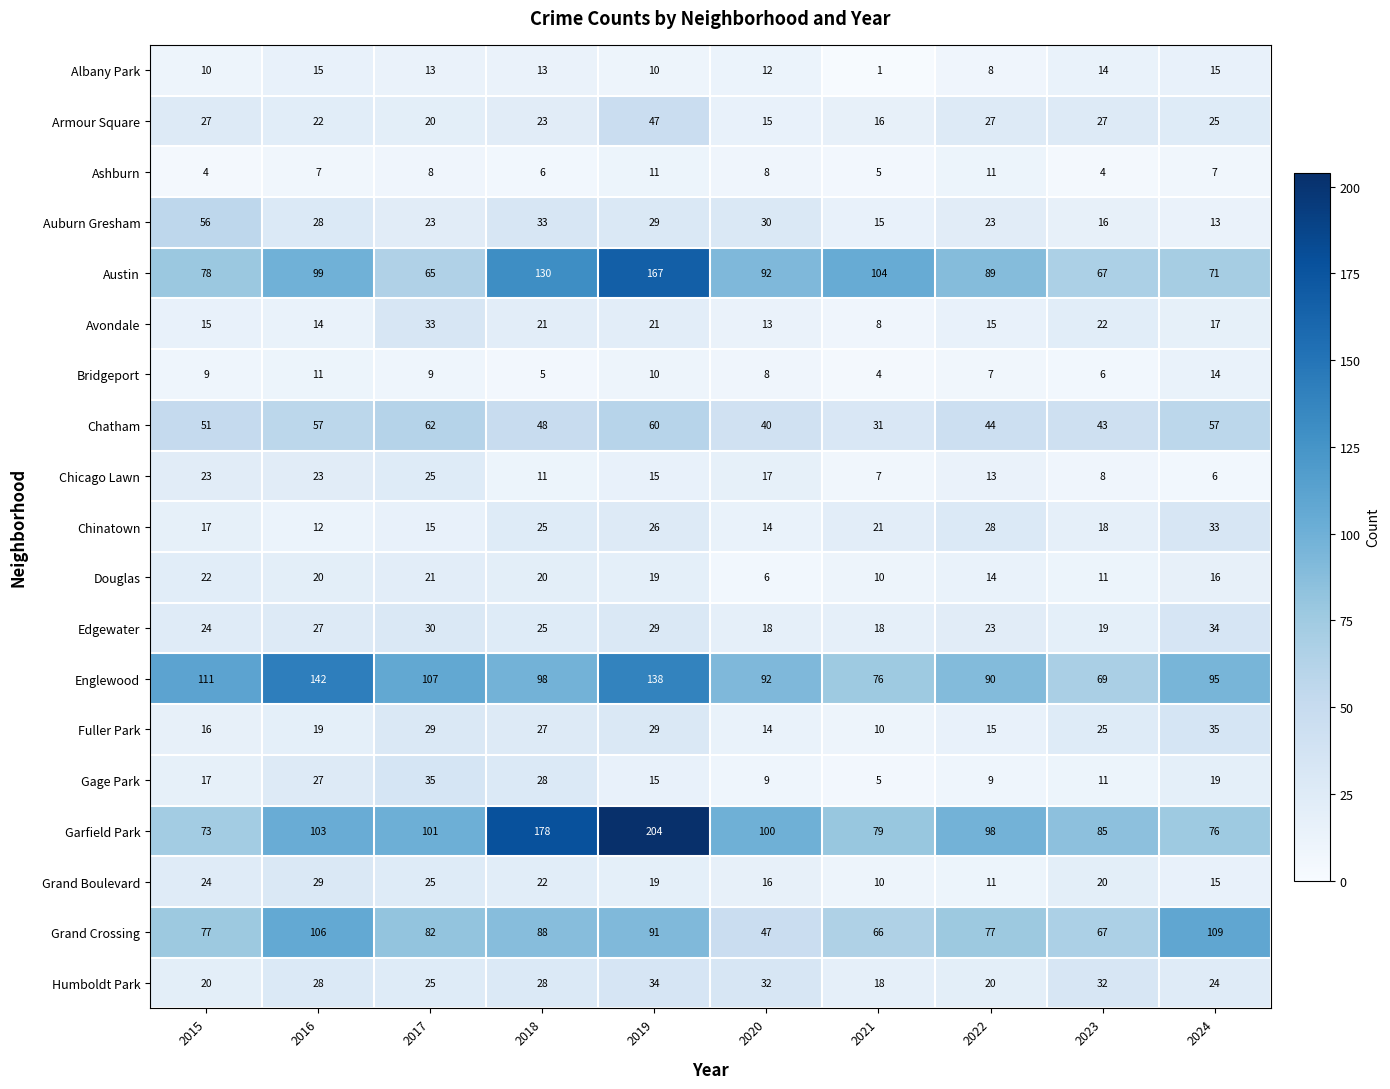

How many categories are shown in the chart?

10